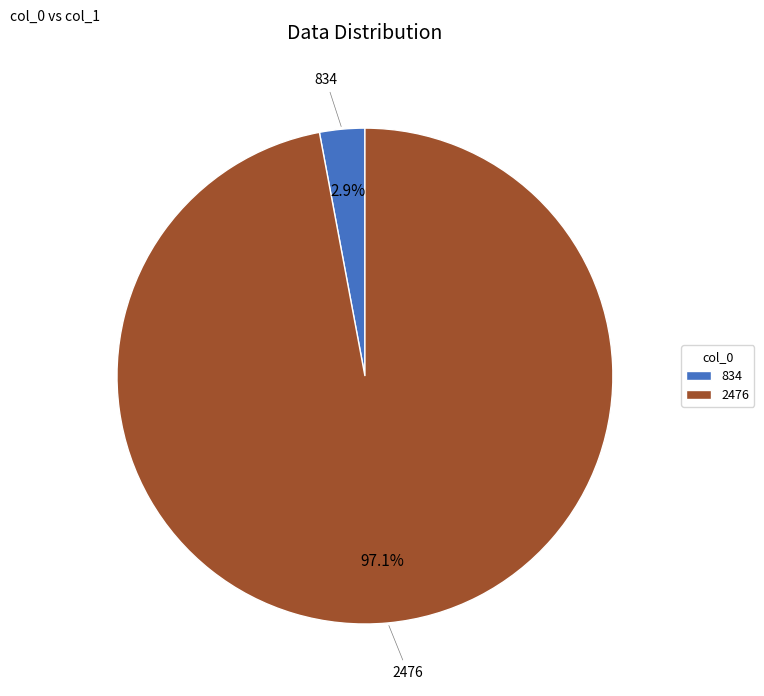

What percentage is the 2476 slice, to the nearest percent?

97%